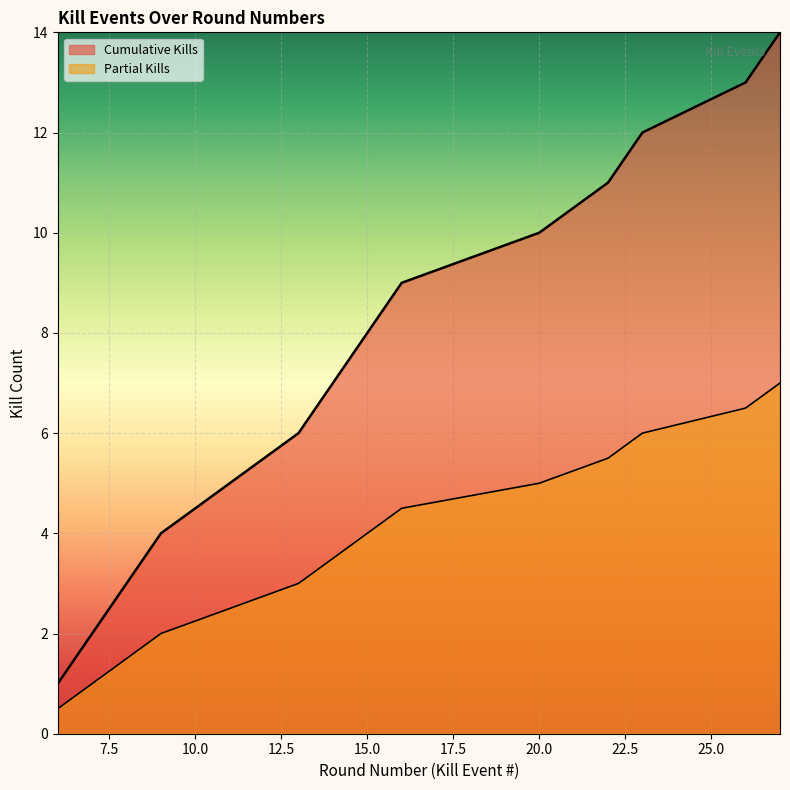

Count the number of categories in the chart.

14